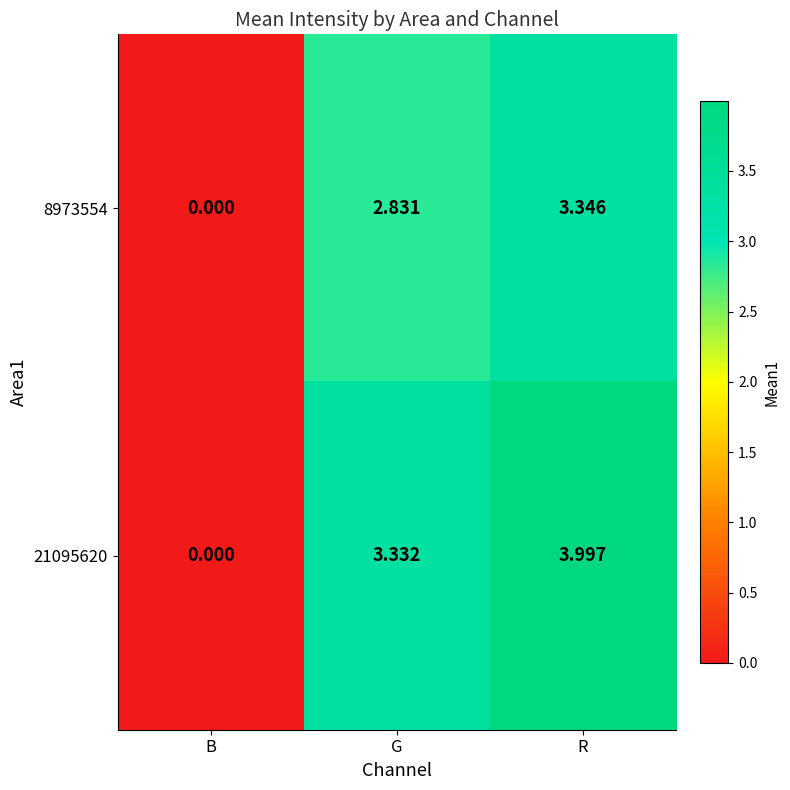

Which series has the largest range (max minus min)?

21095620